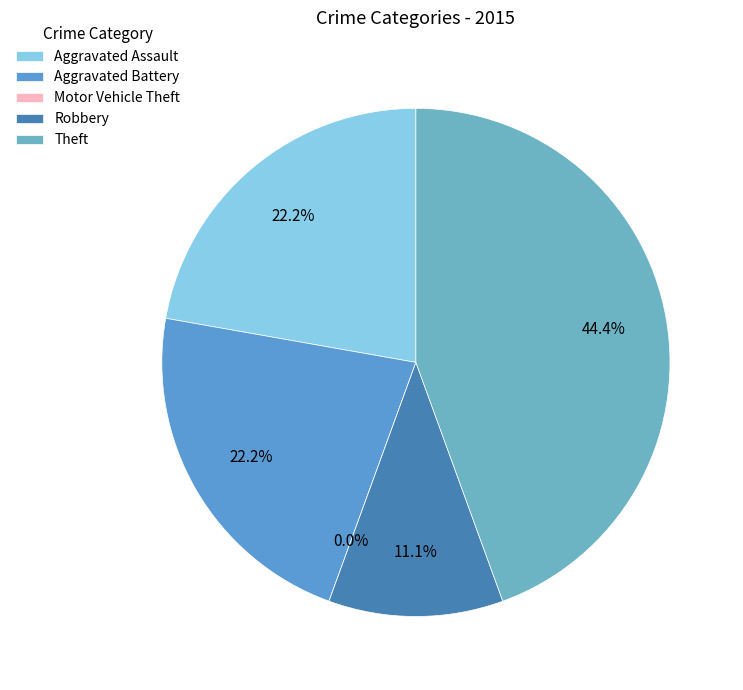

Between Robbery and Aggravated Assault, which is larger?

Aggravated Assault